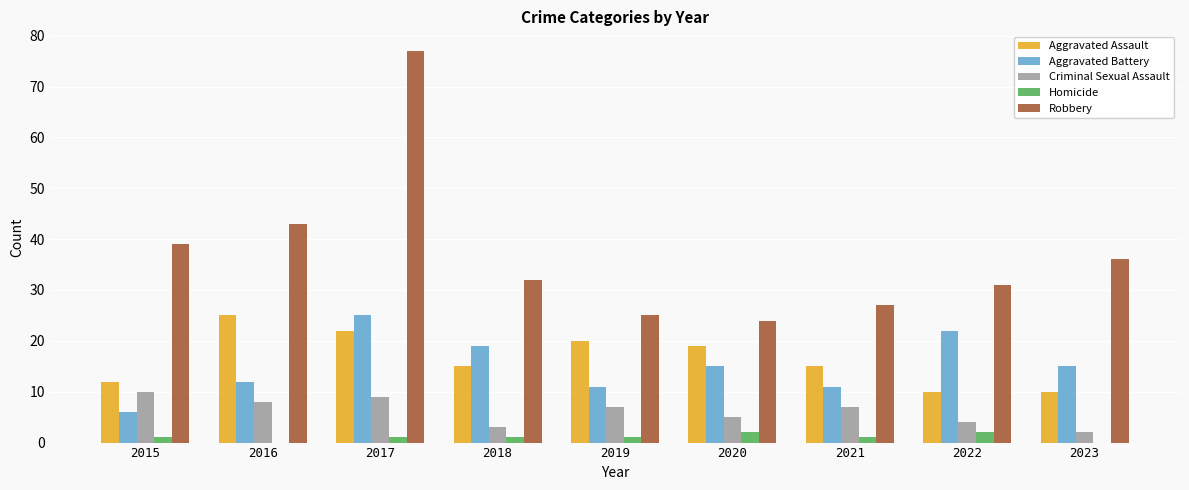

Which category has the highest value across all series?

2017